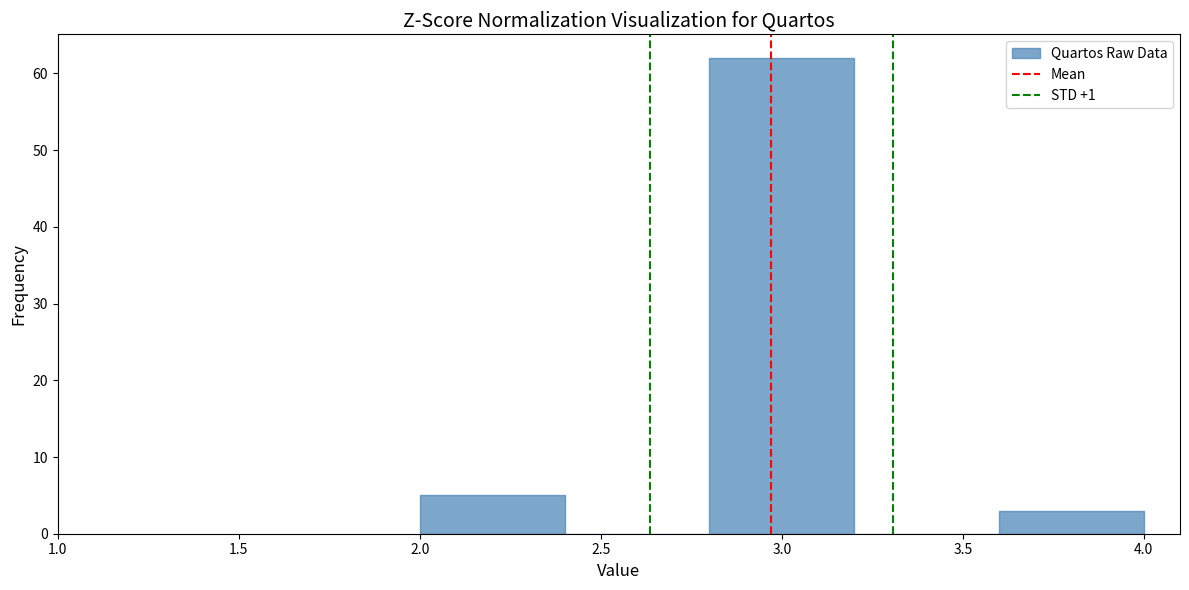

How tall is the bar that spans 2.0 to 2.4 on the x-axis? The values are not printed on the chart, so give them approximately, as read against the axis.

5